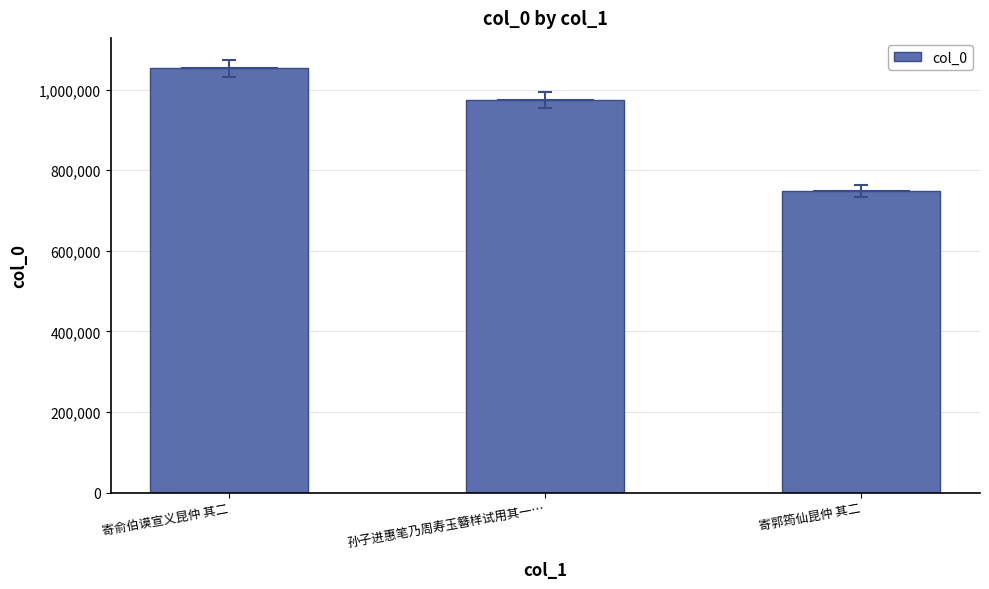

The value at 寄俞伯谟宣义昆仲 其二 is 1053249. True or false?

True